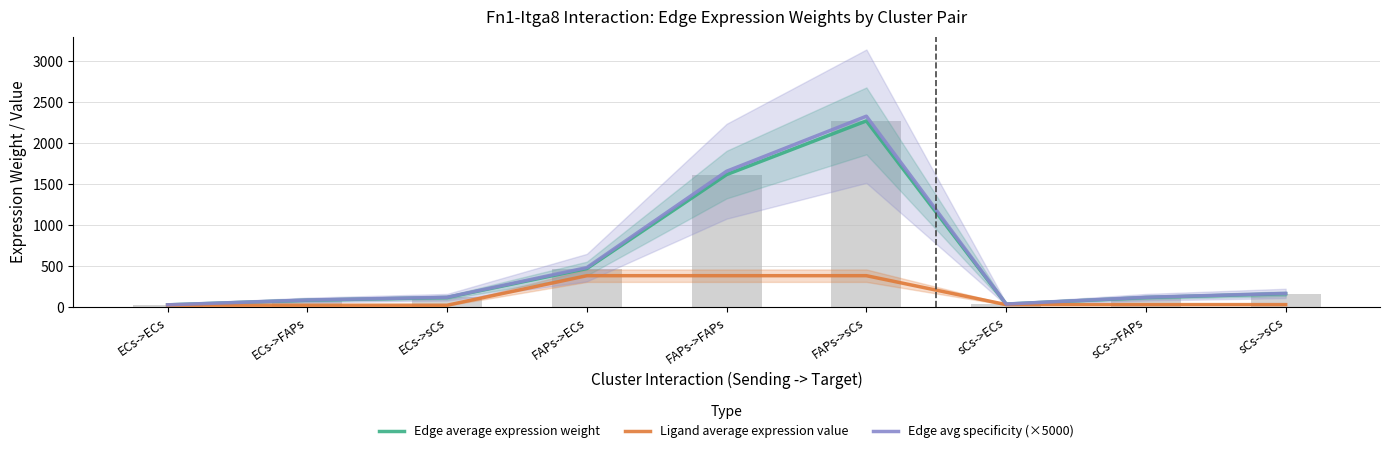

At which label is Edge avg specificity (×5000) closest to 1176?

FAPs->FAPs